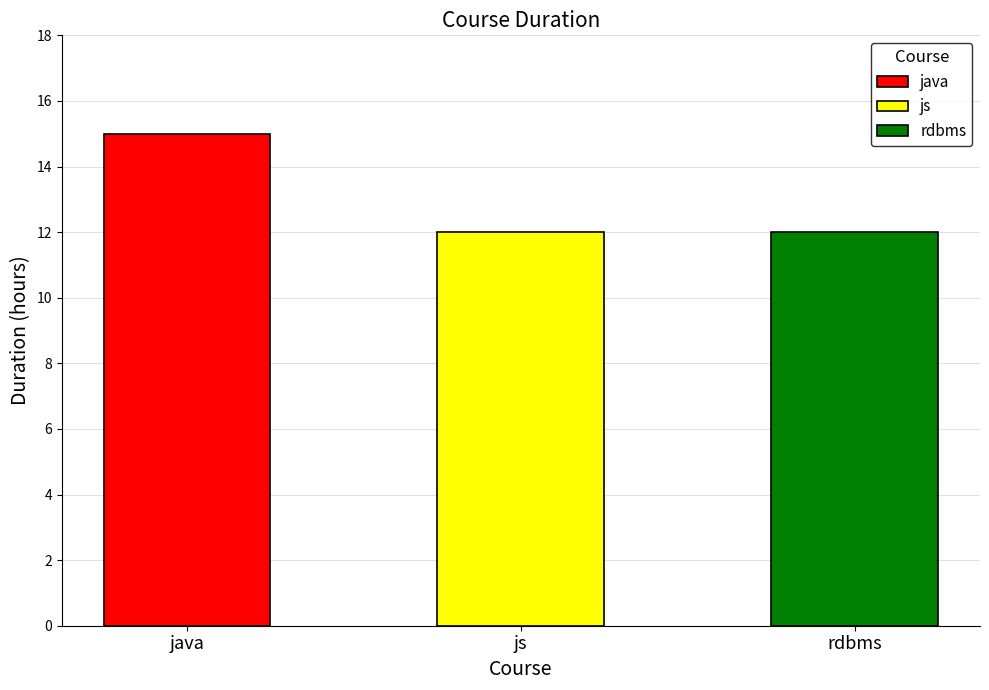

Rank the categories by value from highest to lowest.

java, js, rdbms